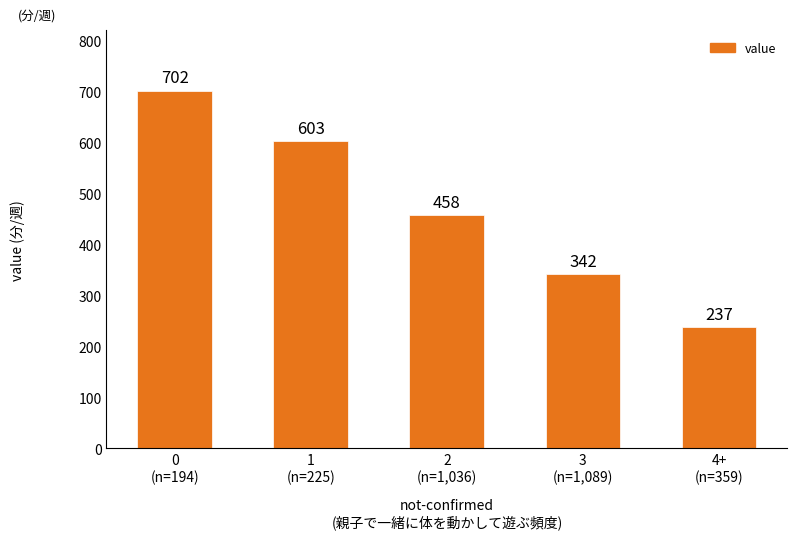

The value at 3
(n=1,089) is 517. True or false?

False